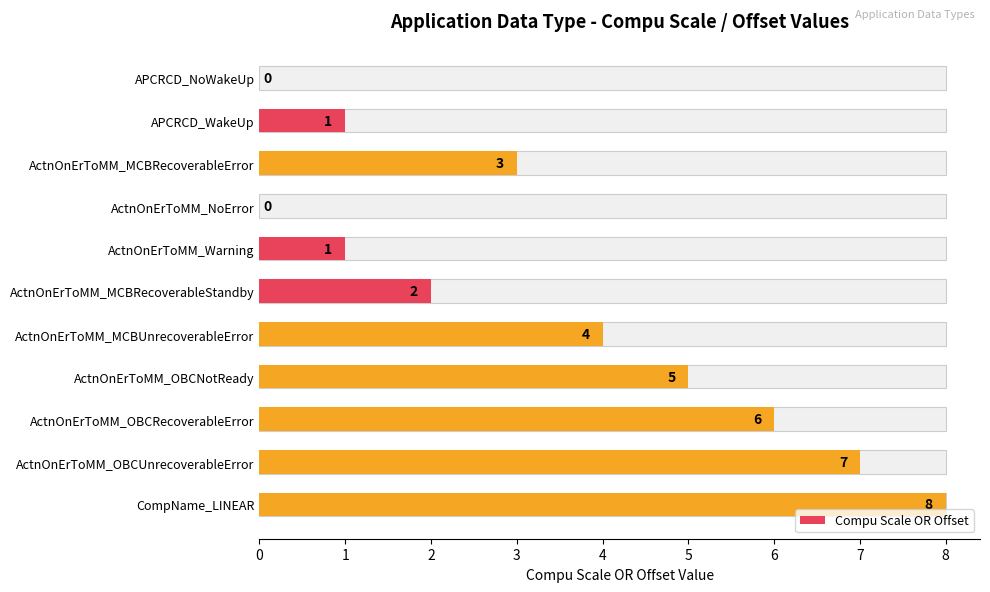

Count the values in the range 1 to 6.

7